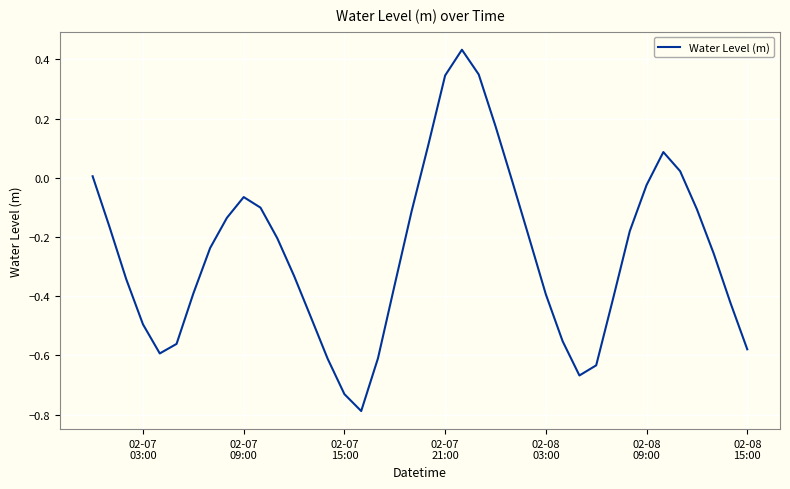

What is the minimum value shown in the chart?

-0.8